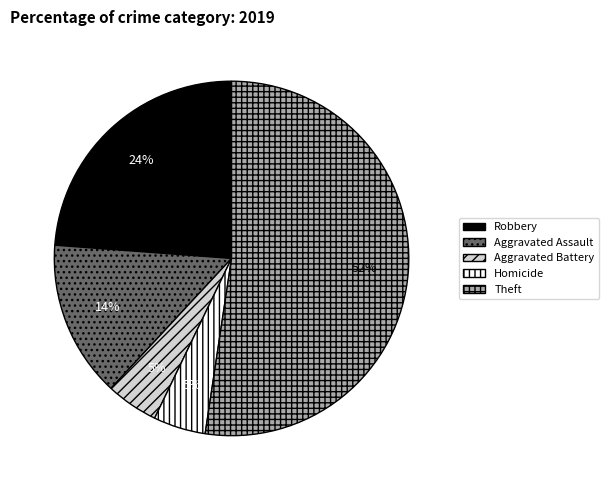

How many segments does this pie chart have?

5